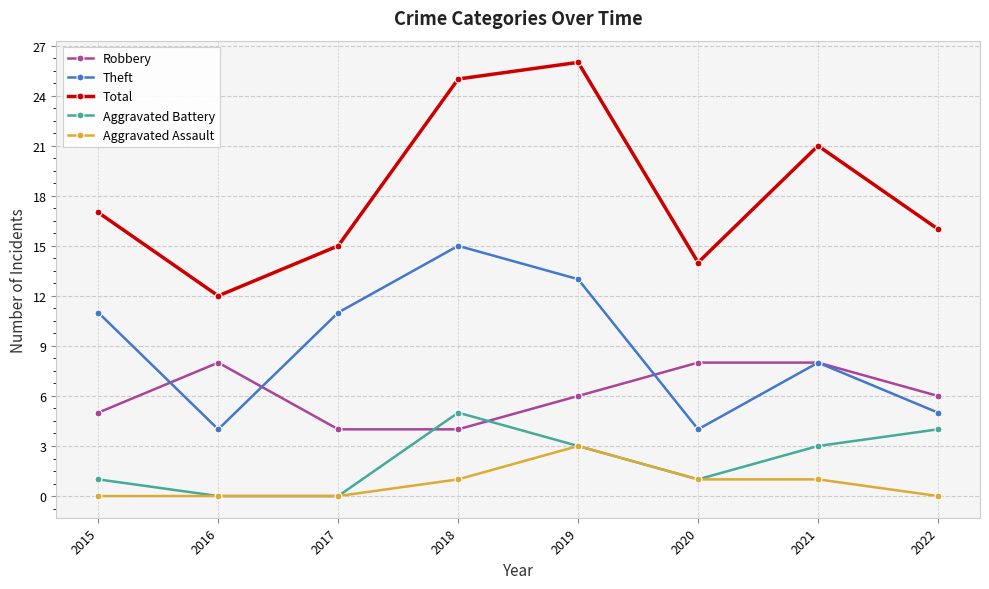

How many data points does each series have?

8